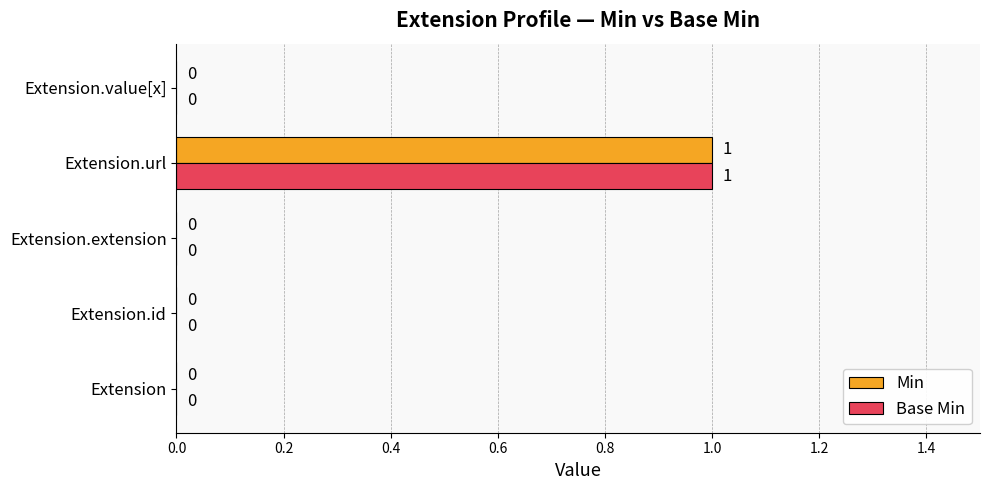

How many data points in Base Min are above 0?

1